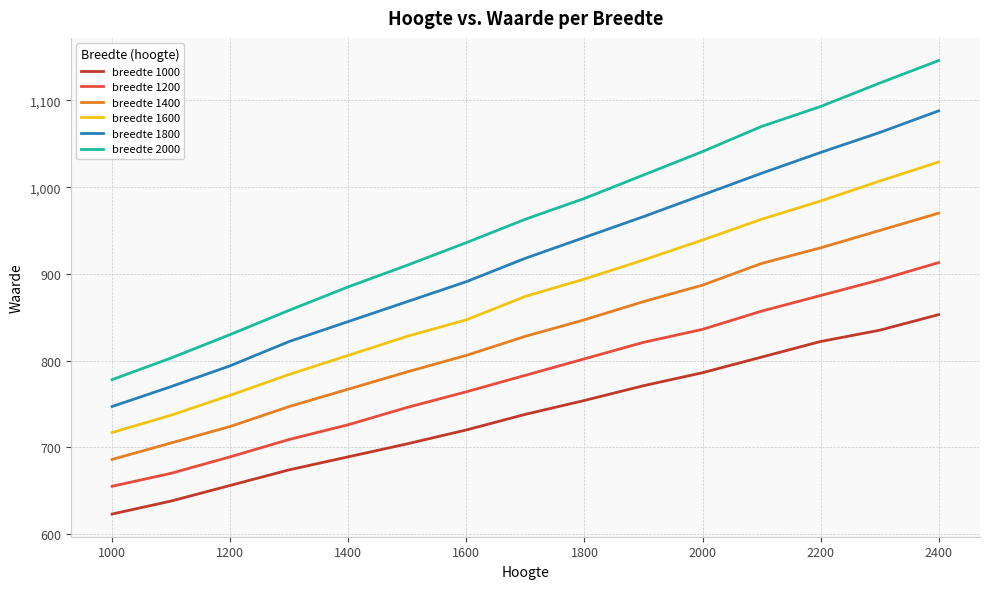

List the series in order of their peak value, highest first.

breedte 2000, breedte 1800, breedte 1600, breedte 1400, breedte 1200, breedte 1000